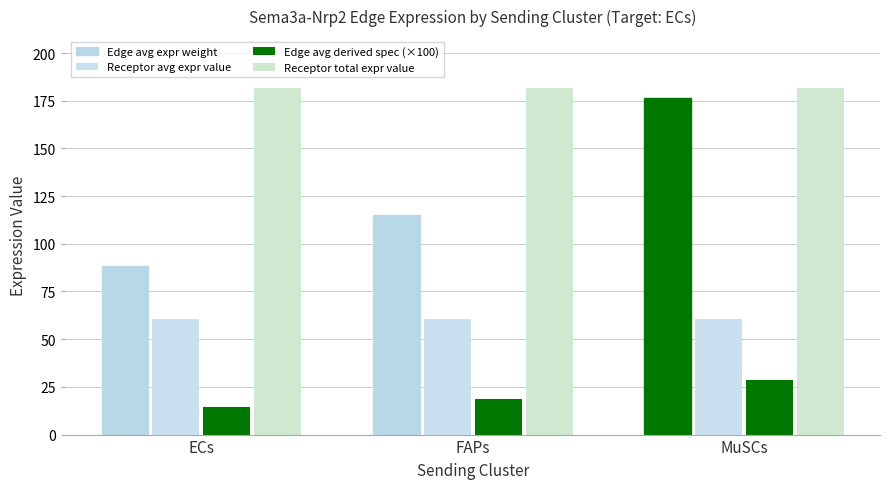

How many groups of bars are there?

3